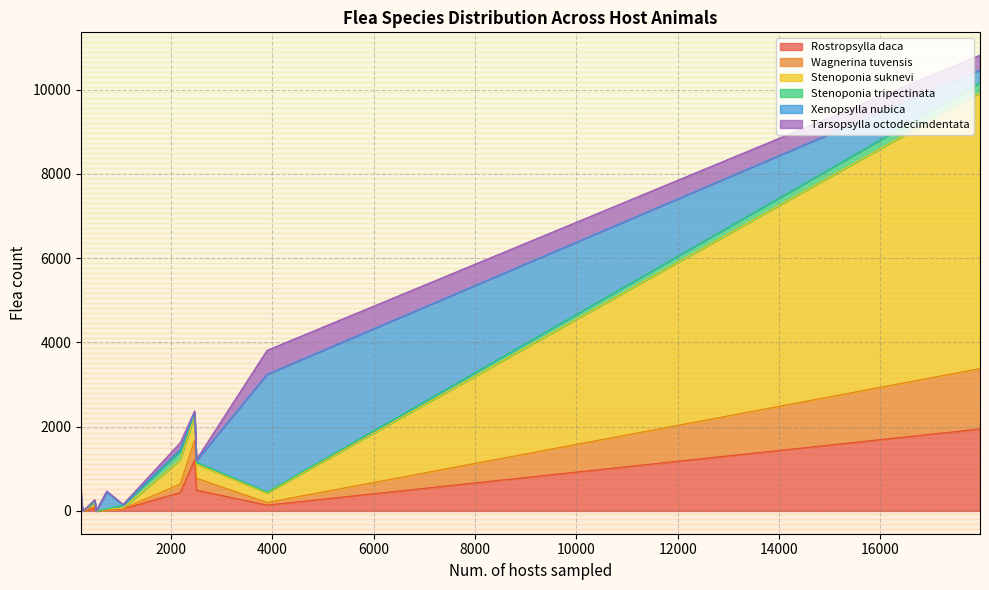

What are all the series names shown in the legend?

Rostropsylla daca, Wagnerina tuvensis, Stenoponia suknevi, Stenoponia tripectinata, Xenopsylla nubica, Tarsopsylla octodecimdentata